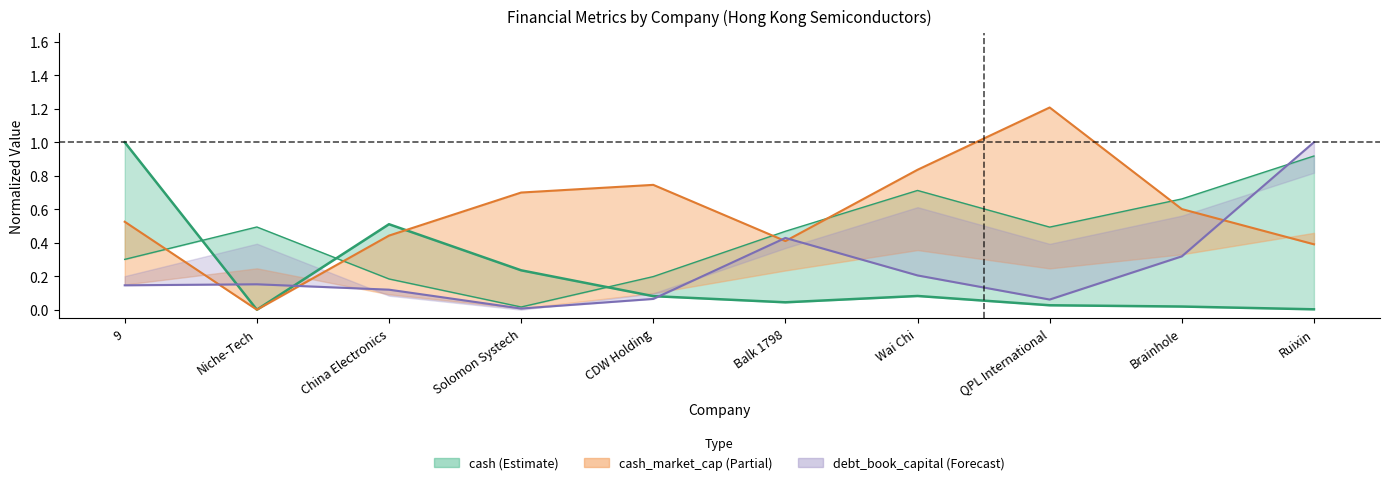

Where is debt_book_capital (norm) nearest to the value 0?

Solomon Systech